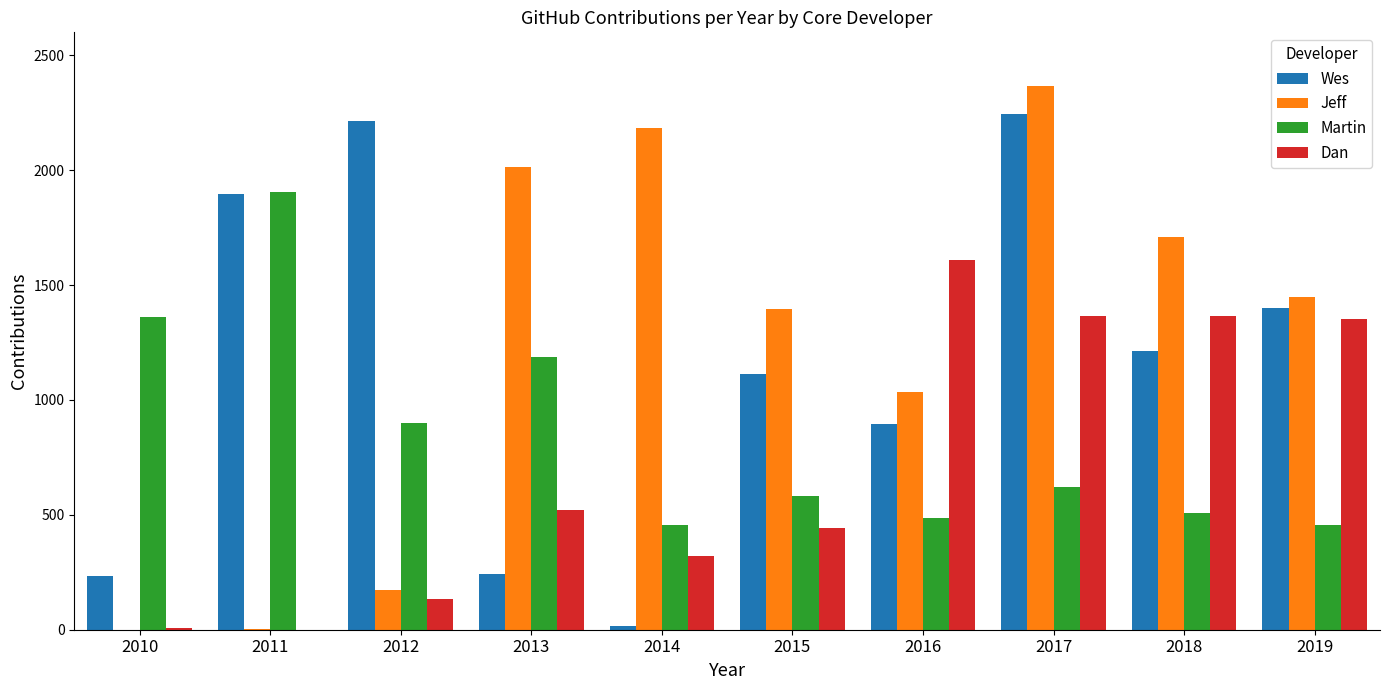

Which series changed the most between 2014 and 2017?

Wes